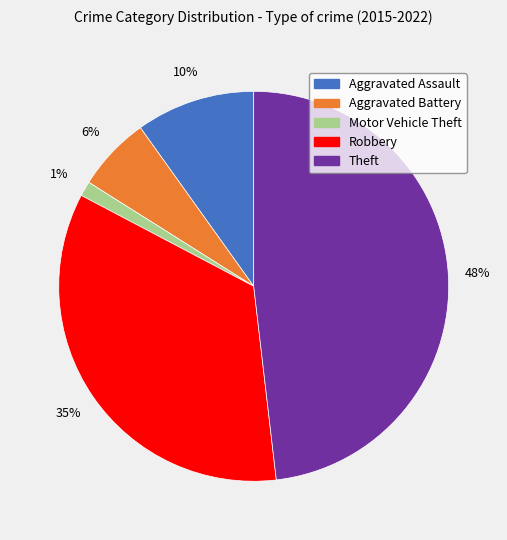

Does any single category account for the majority?

No